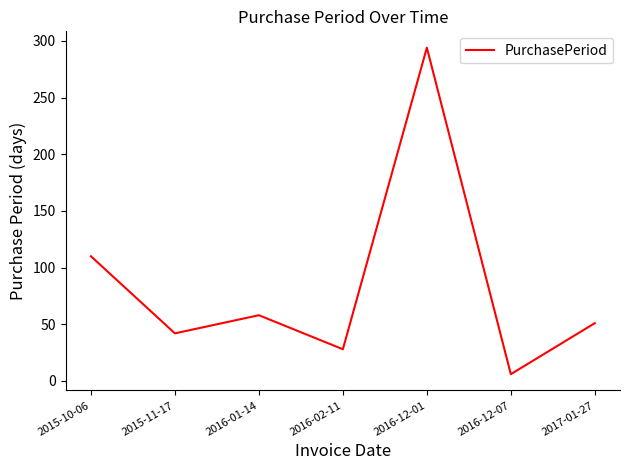

At which label does the data first exceed 51?

2015-10-06